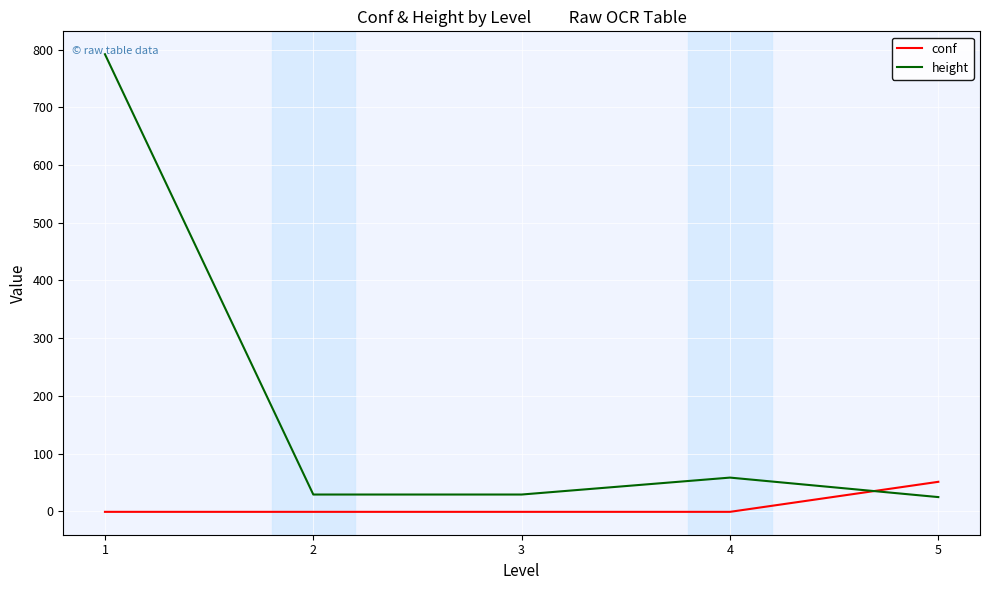

Which series has the largest range (max minus min)?

height